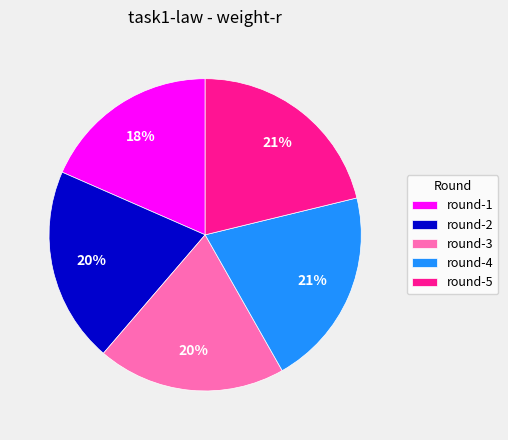

Combined, do round-5 and round-2 account for over 50%?

No